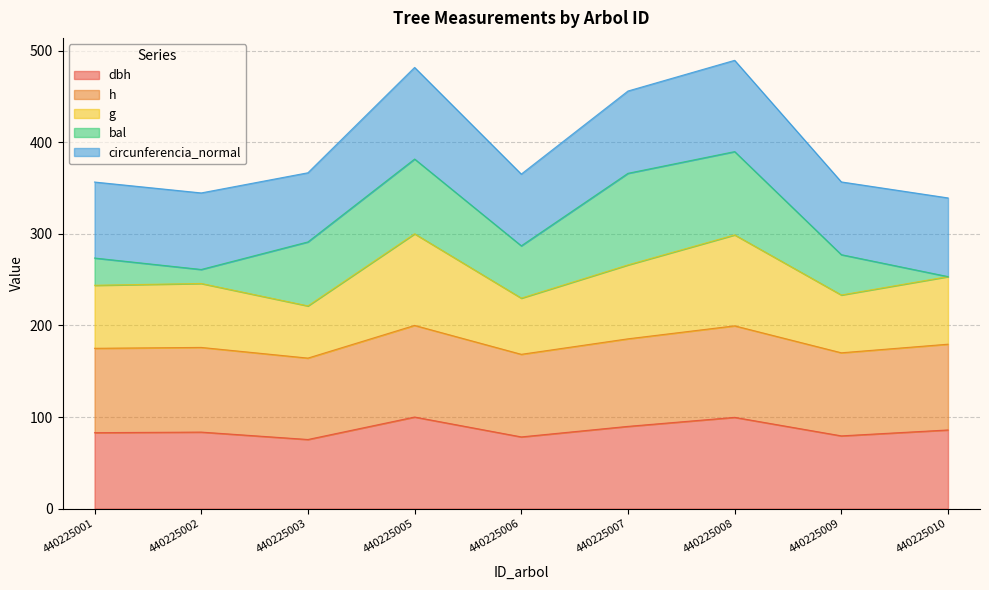

True or false: h and dbh cross at least once.

False